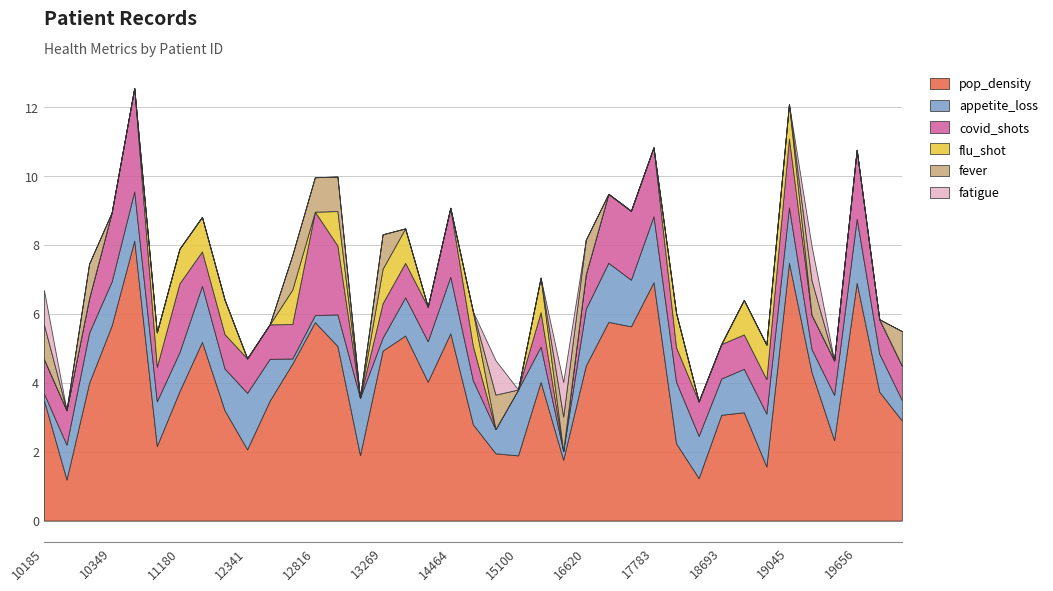

At 18693, list the series in order from smallest to largest.

flu_shot, fever, fatigue, covid_shots, appetite_loss, pop_density